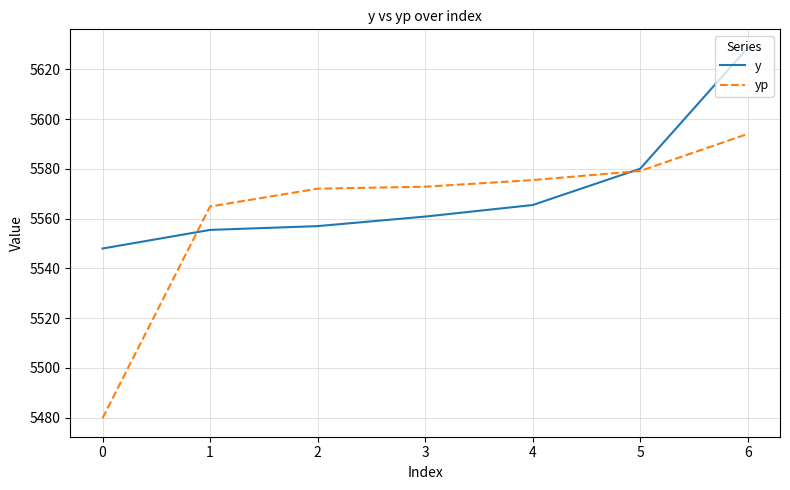

The yp series shows 5564.9 at 1. True or false?

True